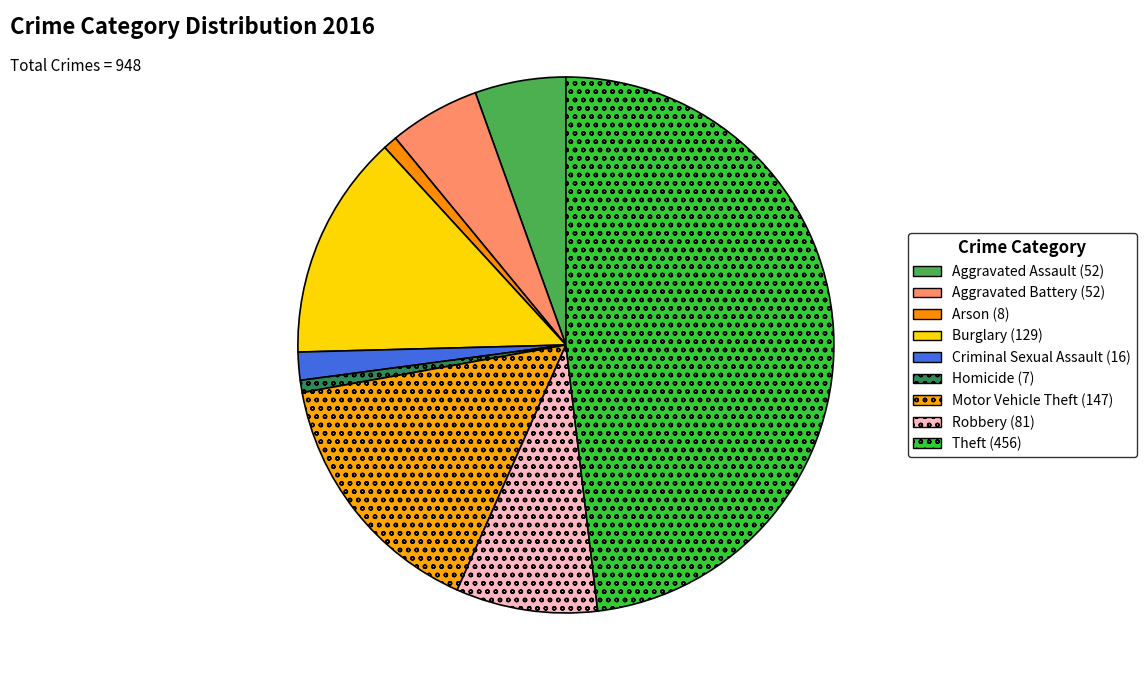

Is it true that Burglary is 19% of the pie?

False